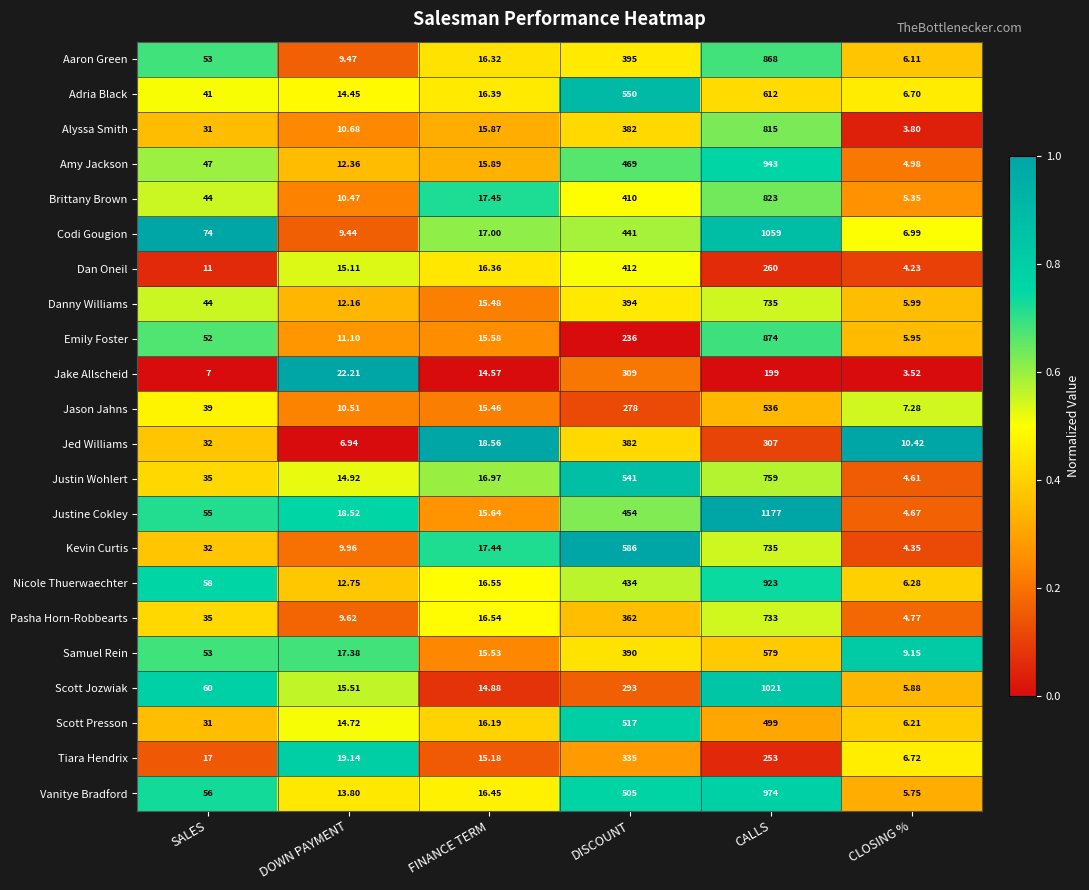

Where is Jed Williams nearest to the value 194?

CALLS